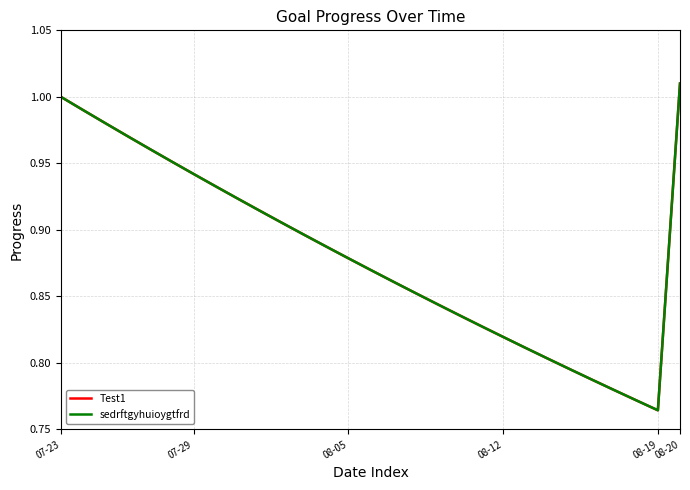

Which series has the widest spread of values?

Test1